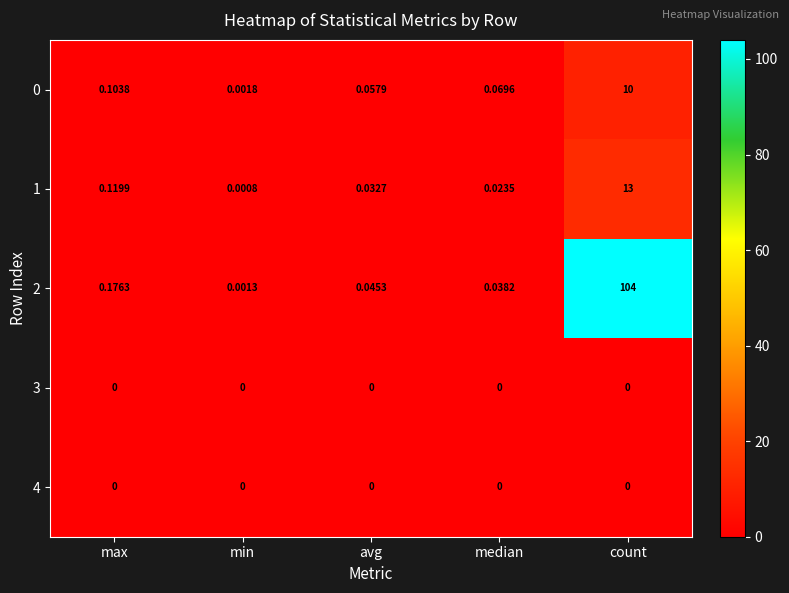

Which series has the widest spread of values?

2